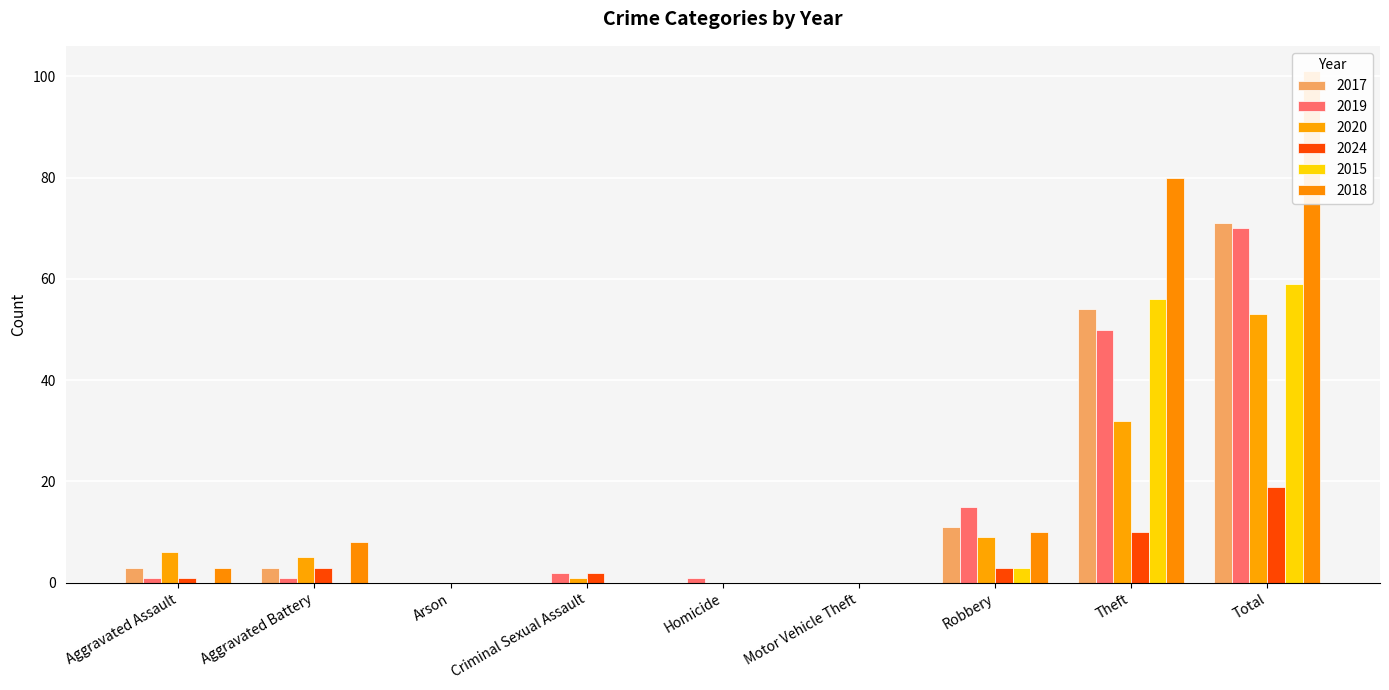

What are all the series names shown in the legend?

2017, 2019, 2020, 2024, 2015, 2018